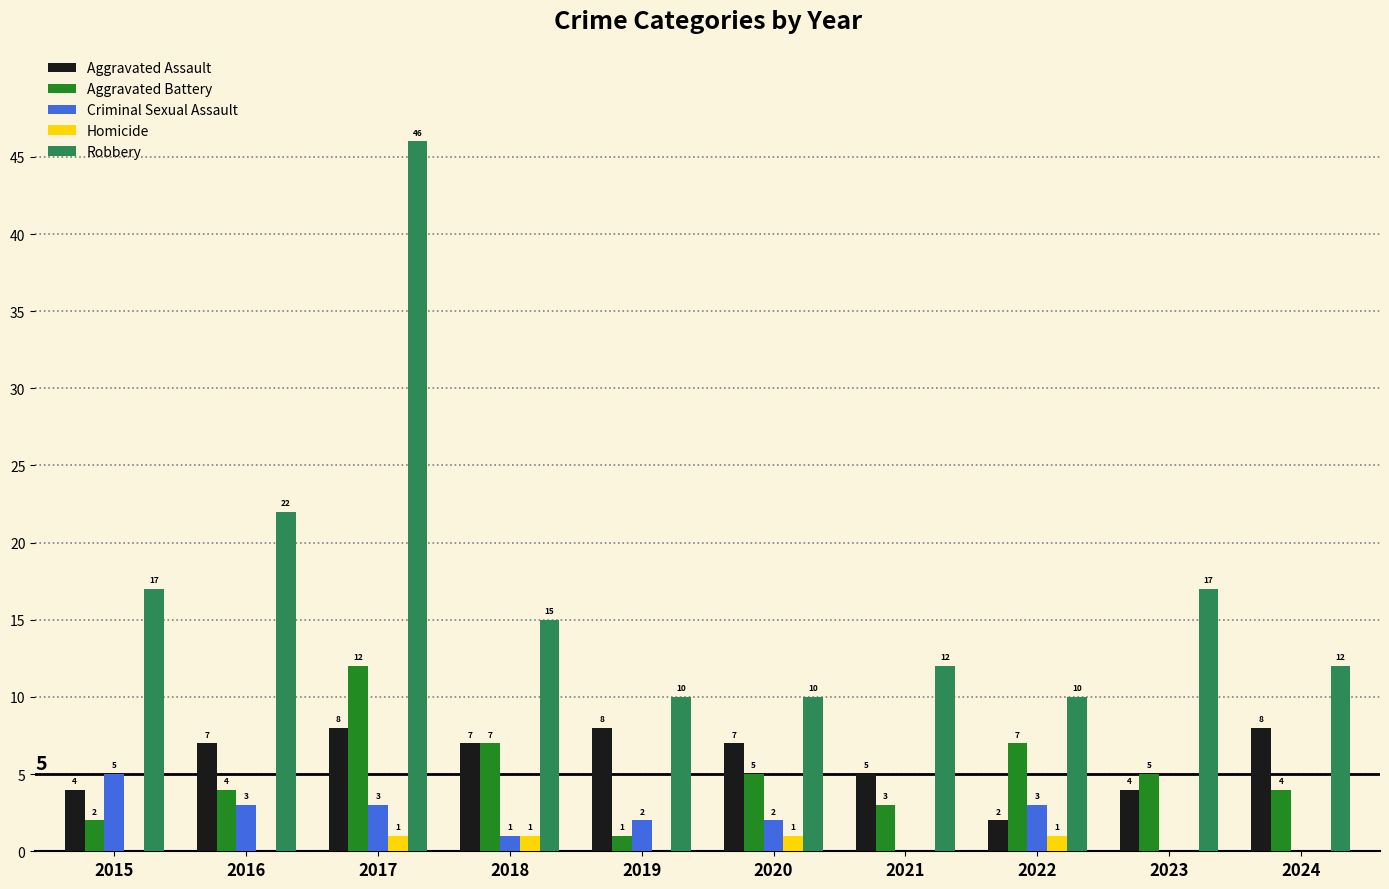

Which series has the largest total across all categories?

Robbery